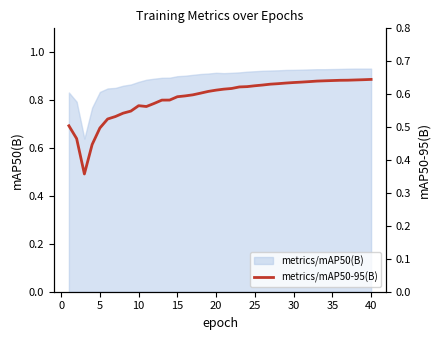

What is the difference between the maximum and minimum values?

0.3